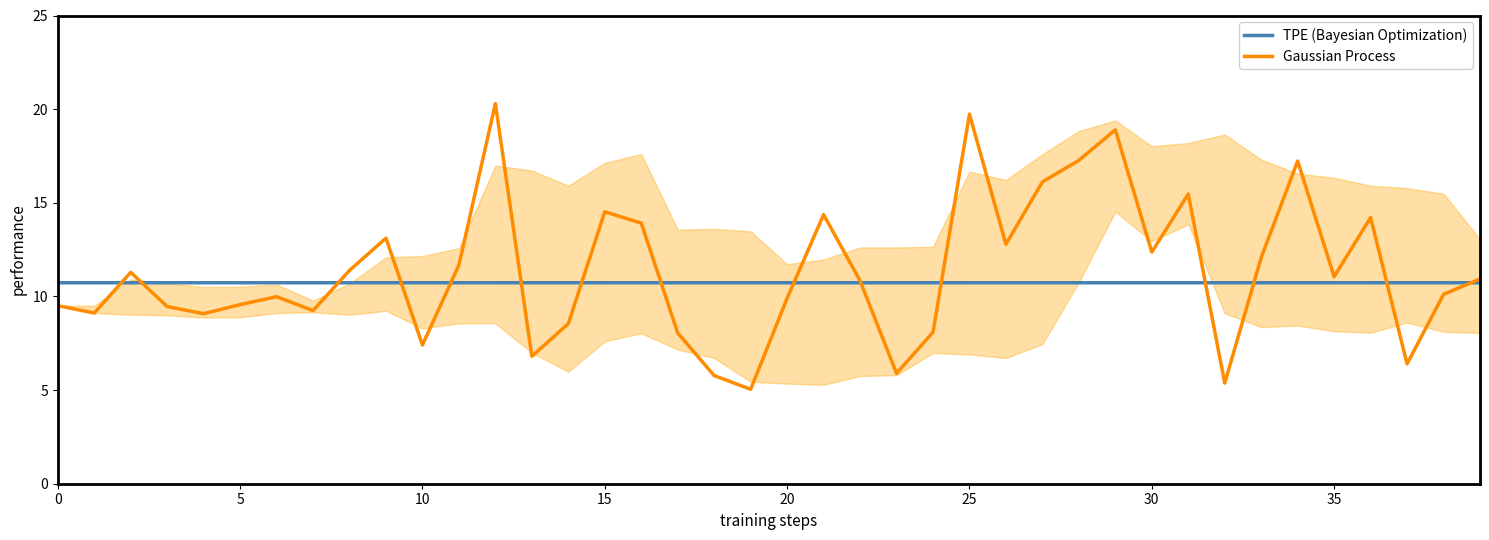

What is the total value across all series at 13?

17.5